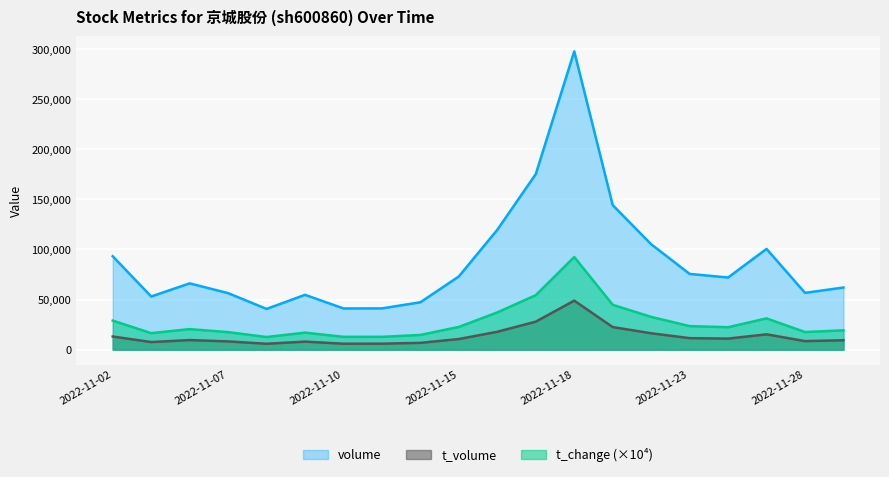

How many interior local peaks does the t_volume series have?

4